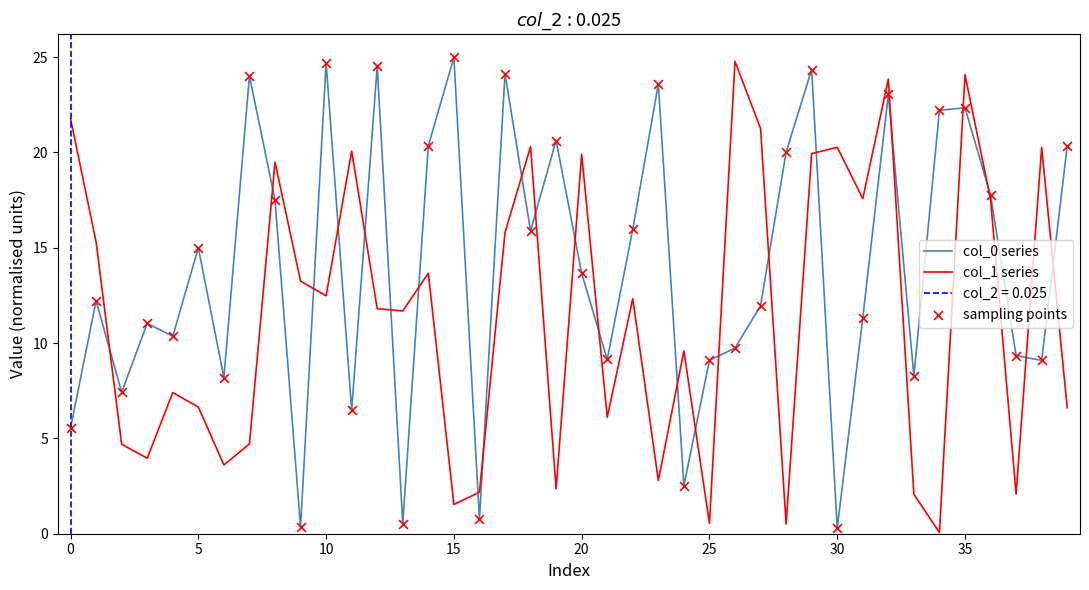

Which series contains the lowest Y value?

col_1 series